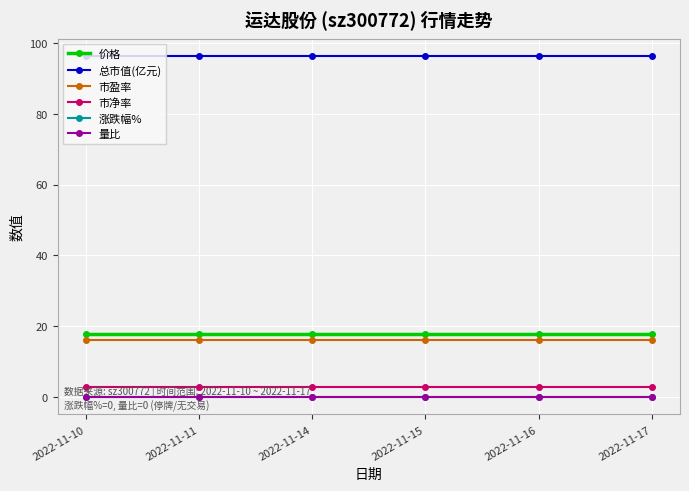

Is this an area chart (filled region under the line)?

No